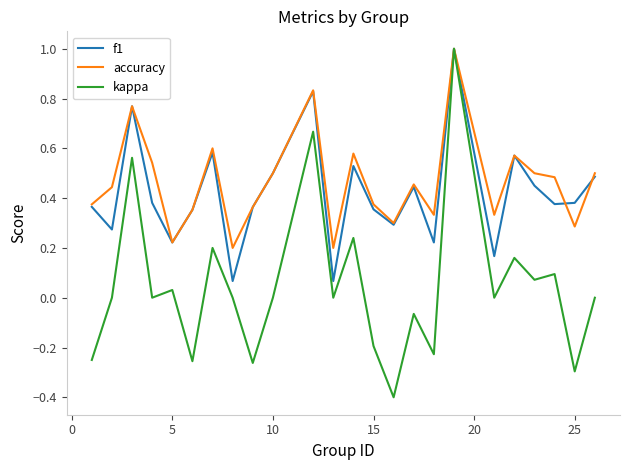

Which series has the largest range (max minus min)?

kappa